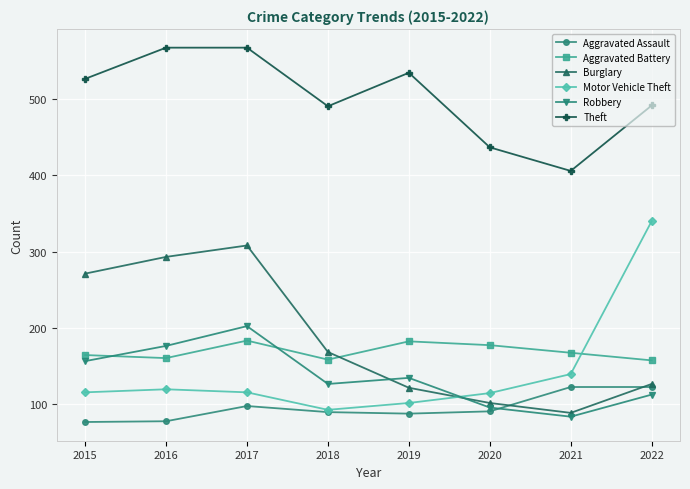

What value does the Aggravated Assault series have at 2019?

87